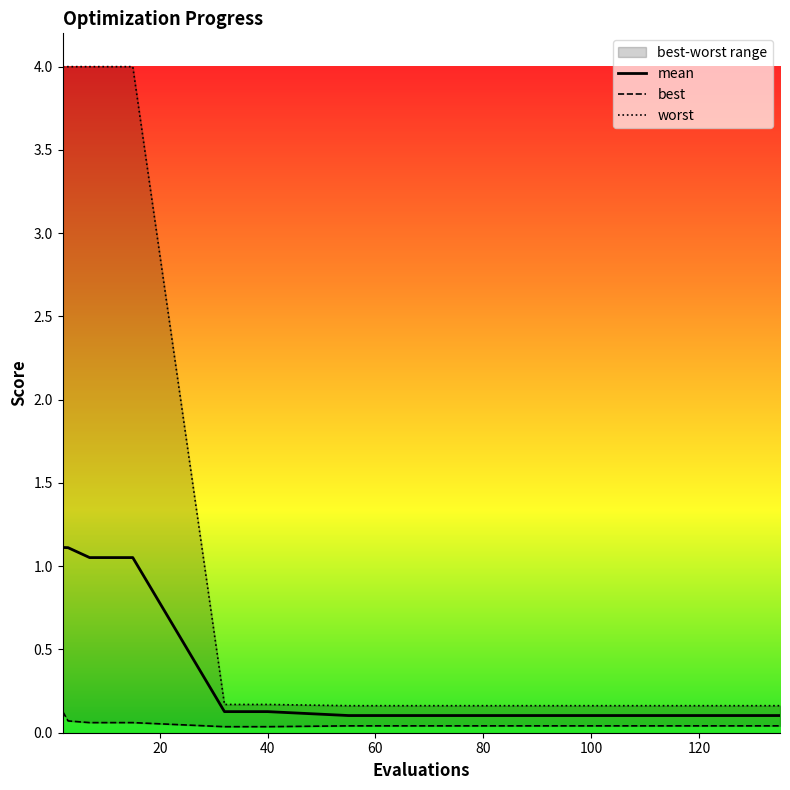

True or false: best has more than 1 points higher than both neighbors.

False